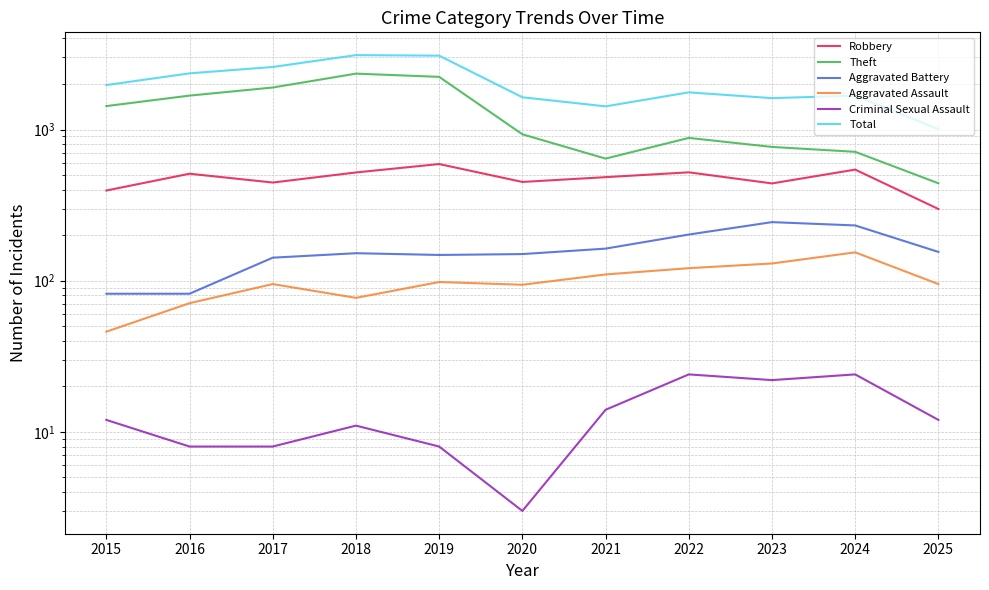

What is the difference between the maximum and second lowest values in the Theft series?

1700